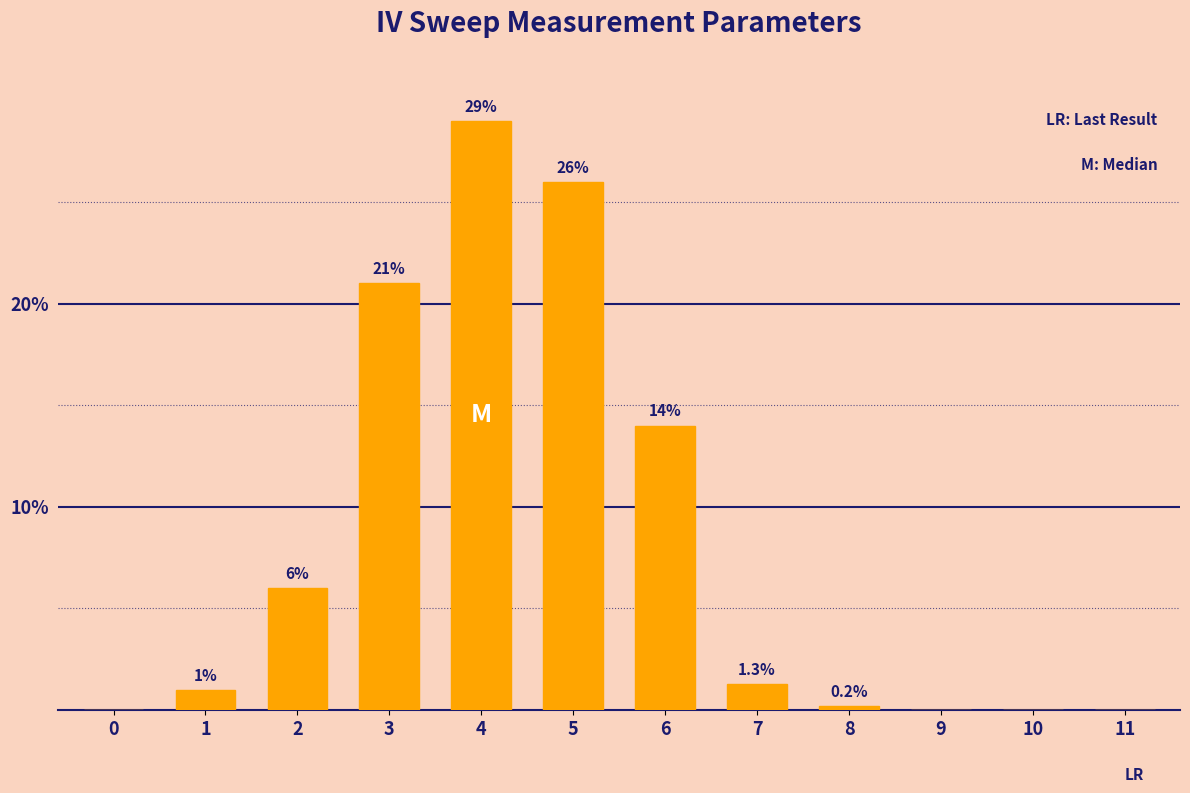

True or false: the data shows 21.0 at 3.

True